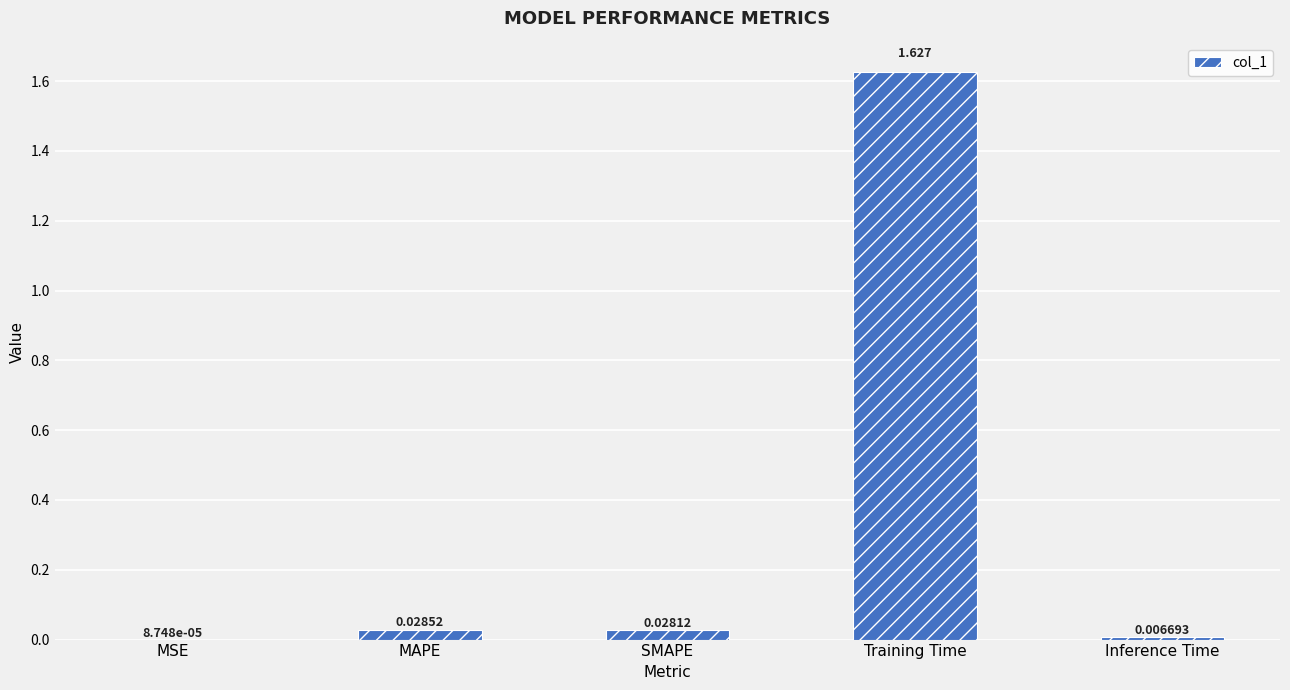

Between Inference Time and Training Time, which is larger?

Training Time